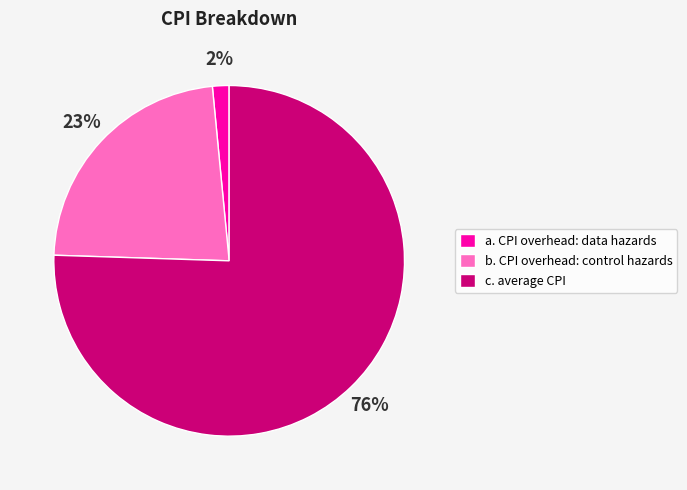

What is the largest slice in the pie chart?

c. average CPI